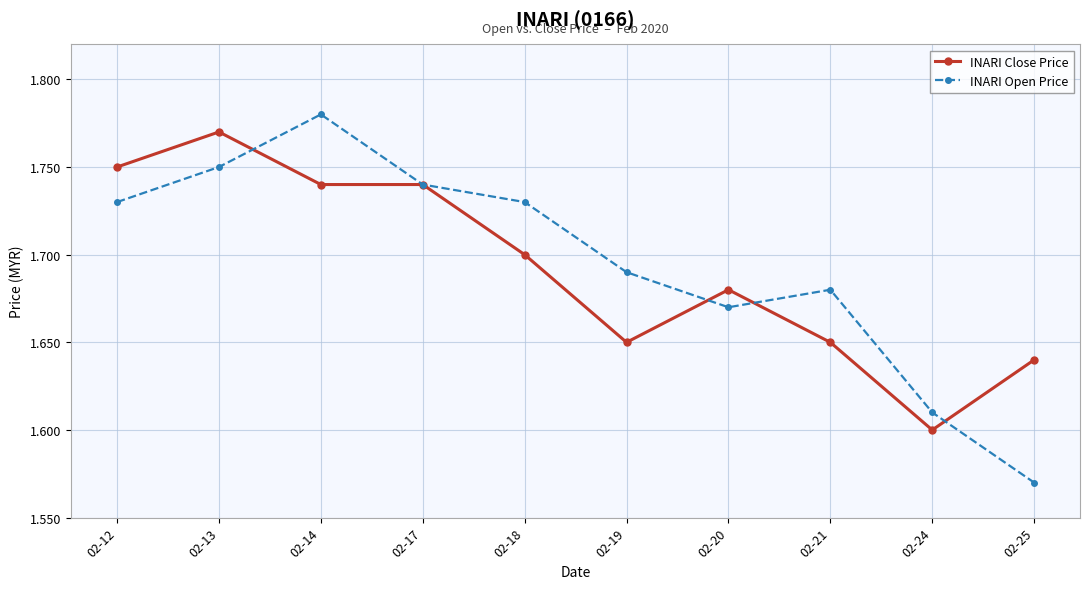

Which category has the lowest value in the INARI Open Price series?

02-25